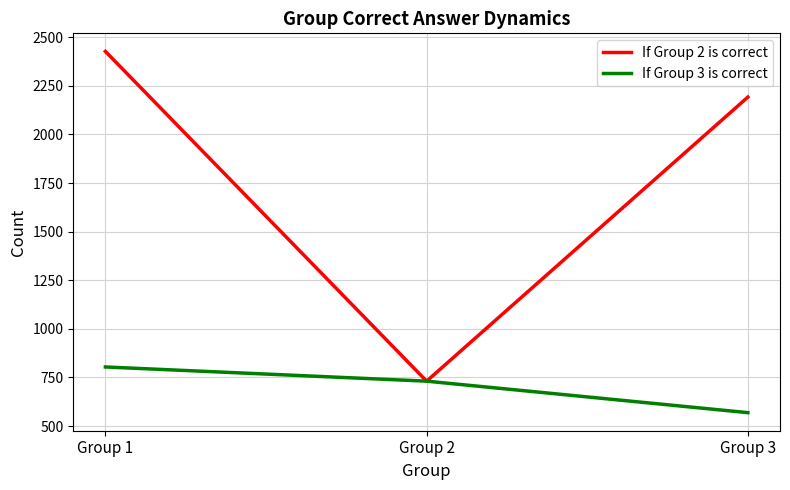

Count the number of data series in this chart.

2